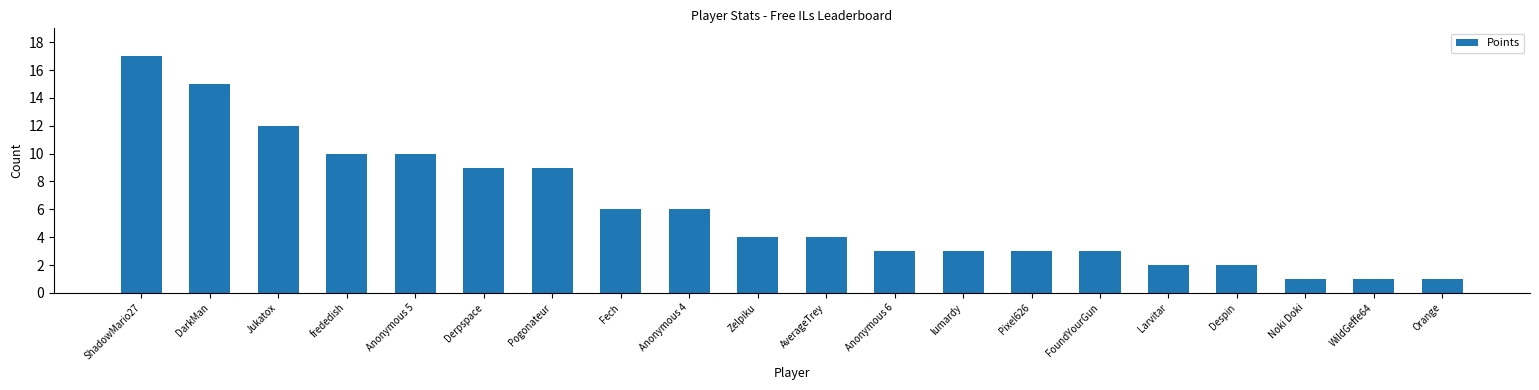

Reading left to right, transcribe all the data shown in this chart.

17	15	12	10	10	9	9	6	6	4	4	3	3	3	3	2	2	1	1	1